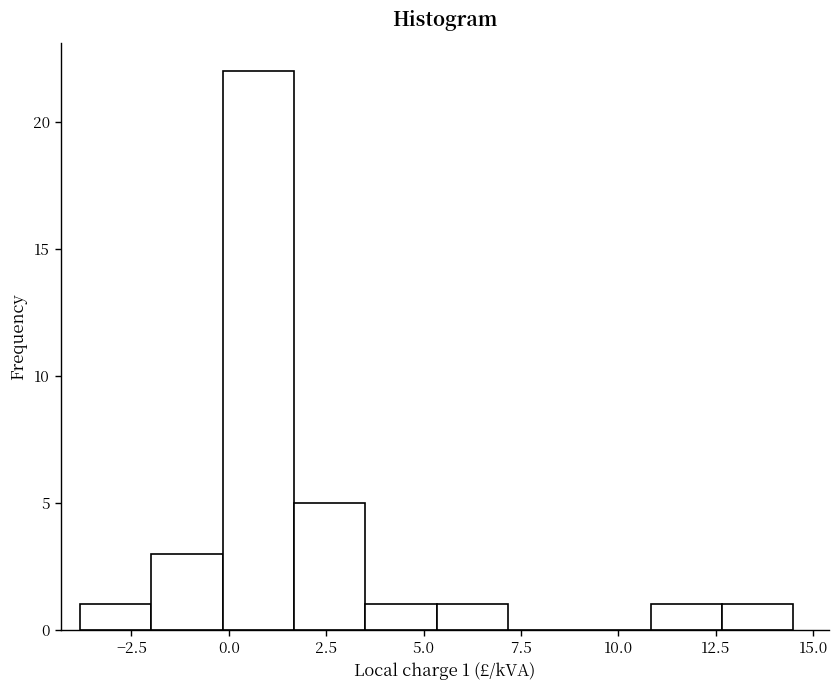

Read against the x-axis, roughly where is the centre of the tallest bar?

1.0